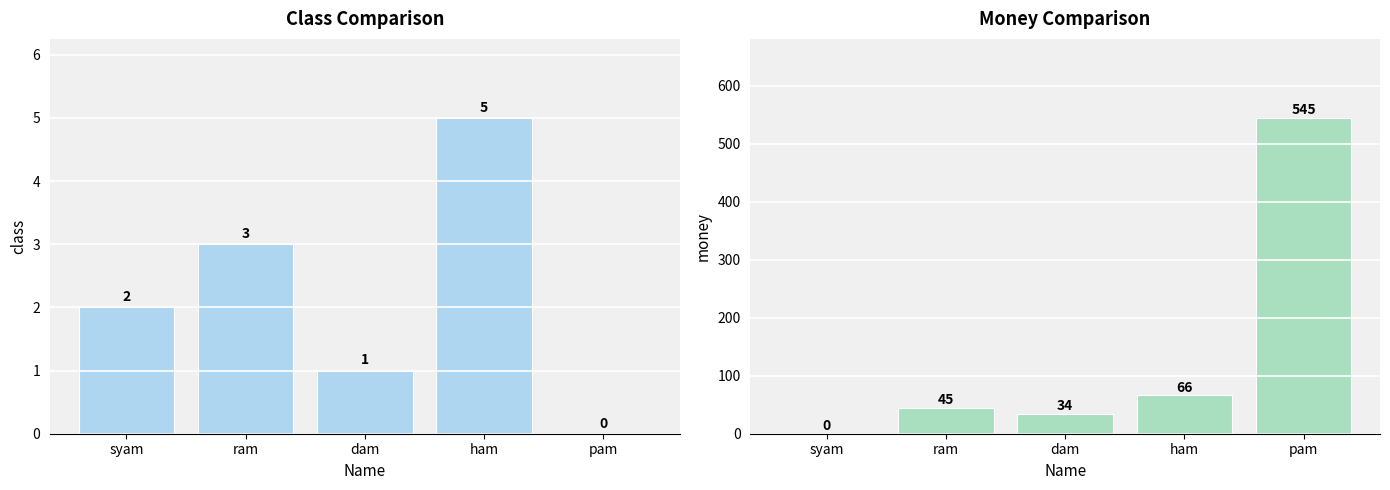

Between dam and ham, which series saw the biggest shift?

money